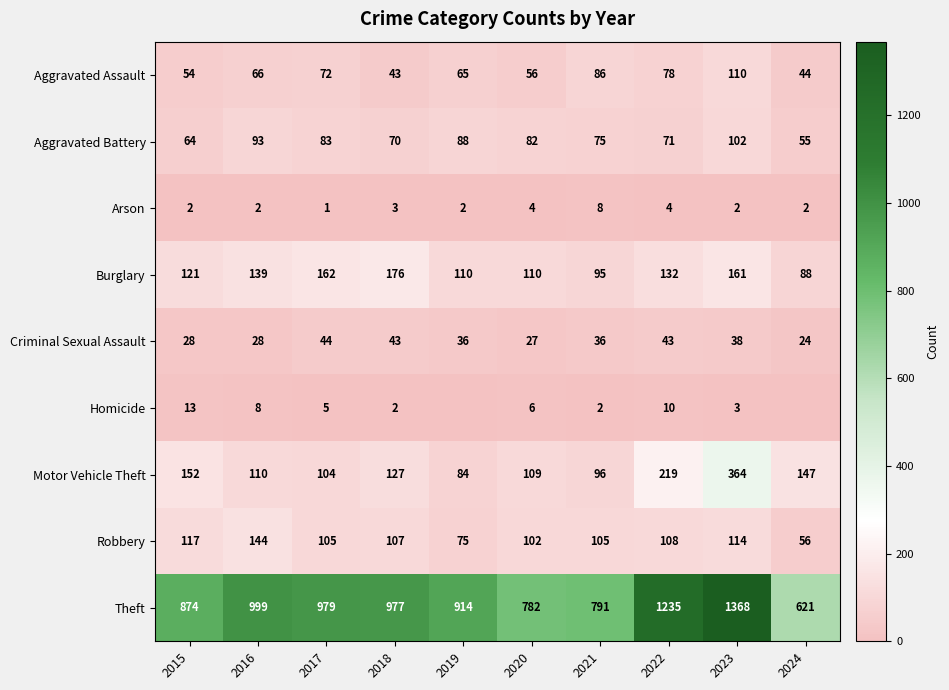

Which category has the lowest value in the Criminal Sexual Assault series?

2024